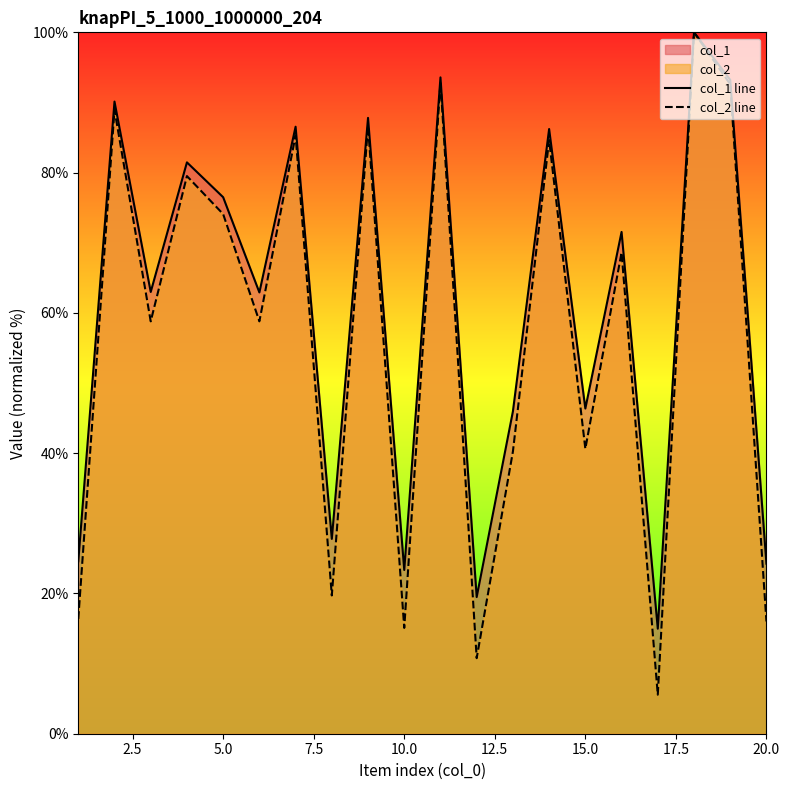

What is the average value of the col_2 line series?

56.8